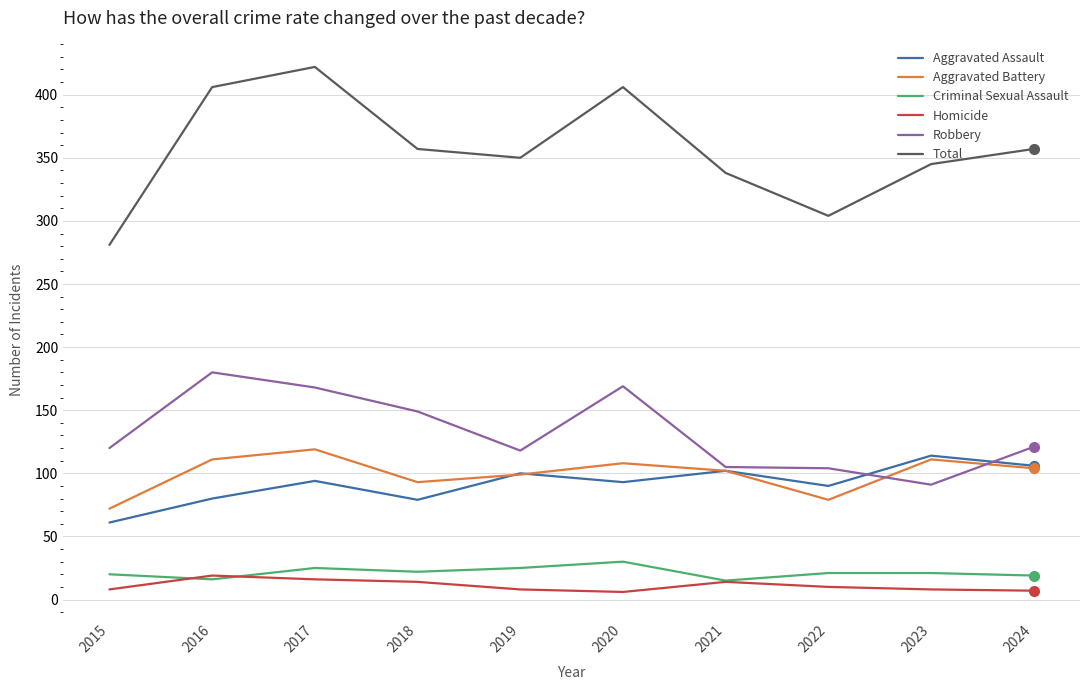

What is the difference between the highest and lowest values at 2021?

324